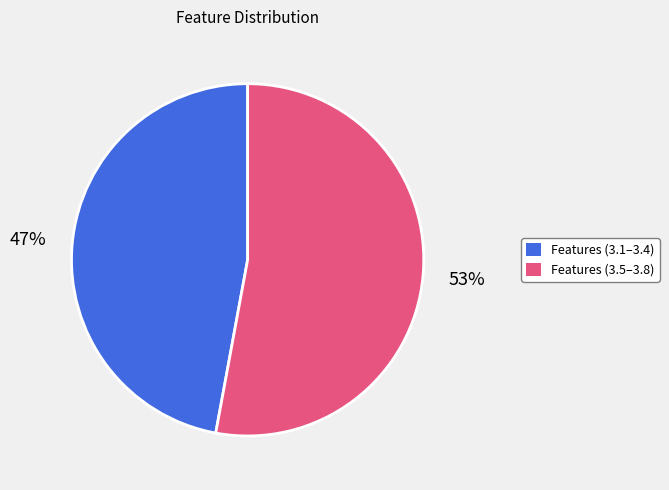

Do Features (3.5–3.8) and Features (3.1–3.4) together represent more than half of the pie?

Yes